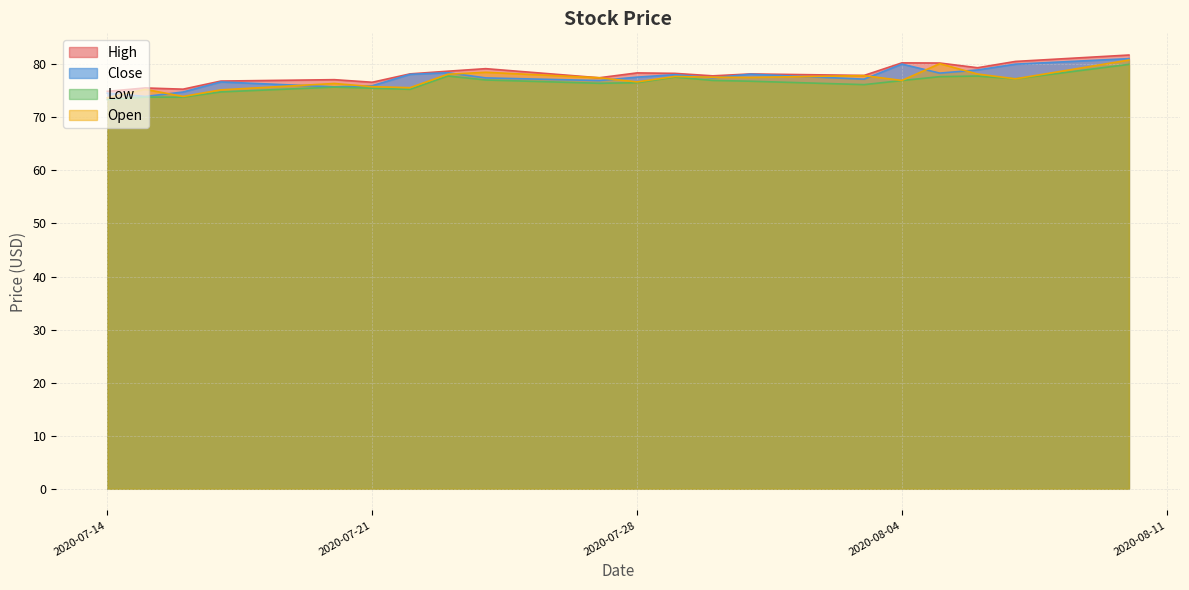

True or false: High and Low intersect in this chart.

False